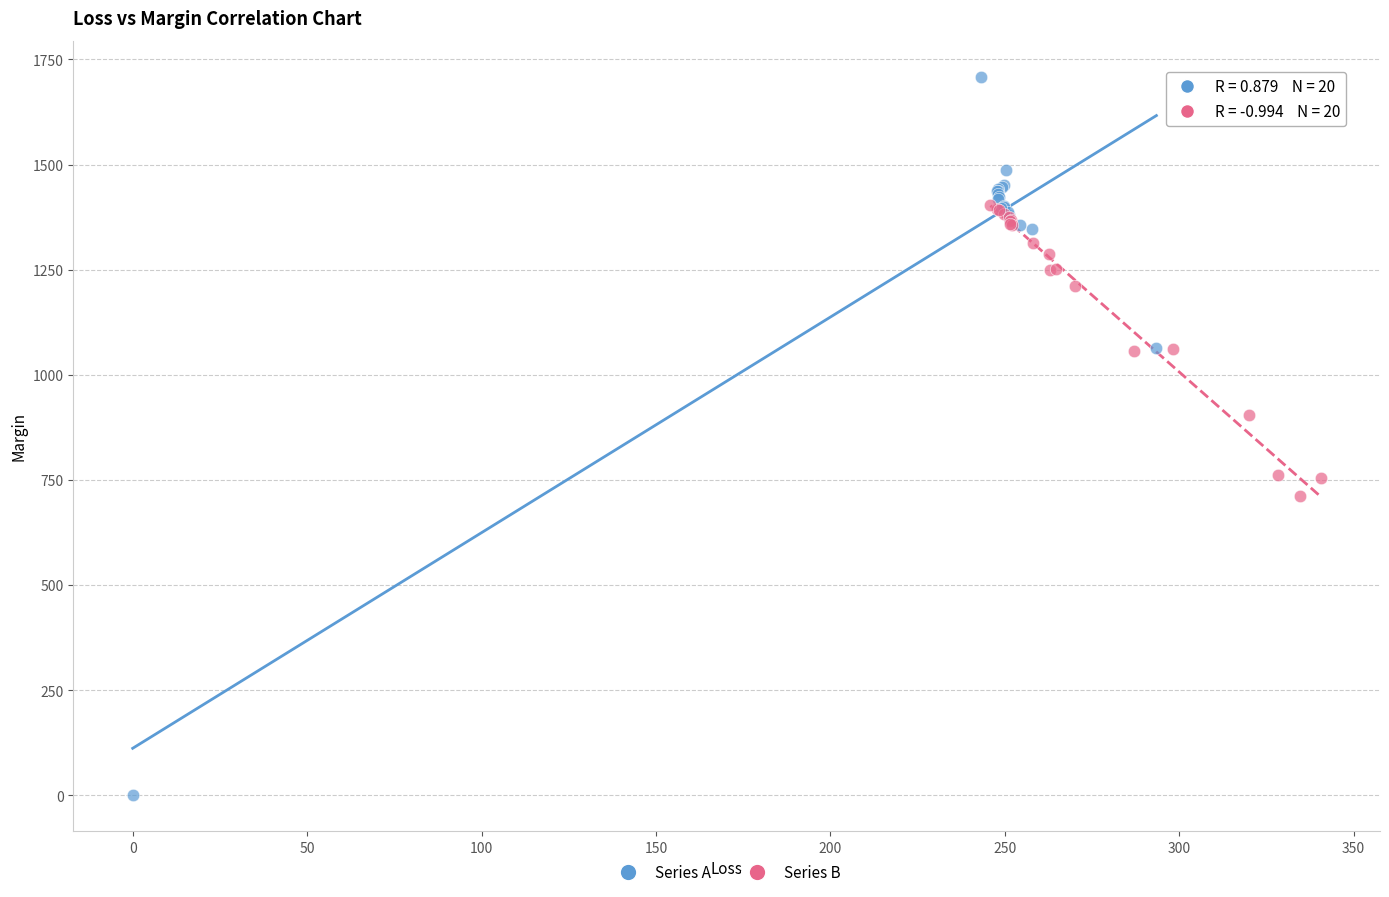

Which series has the largest Y range (max minus min)?

Series A